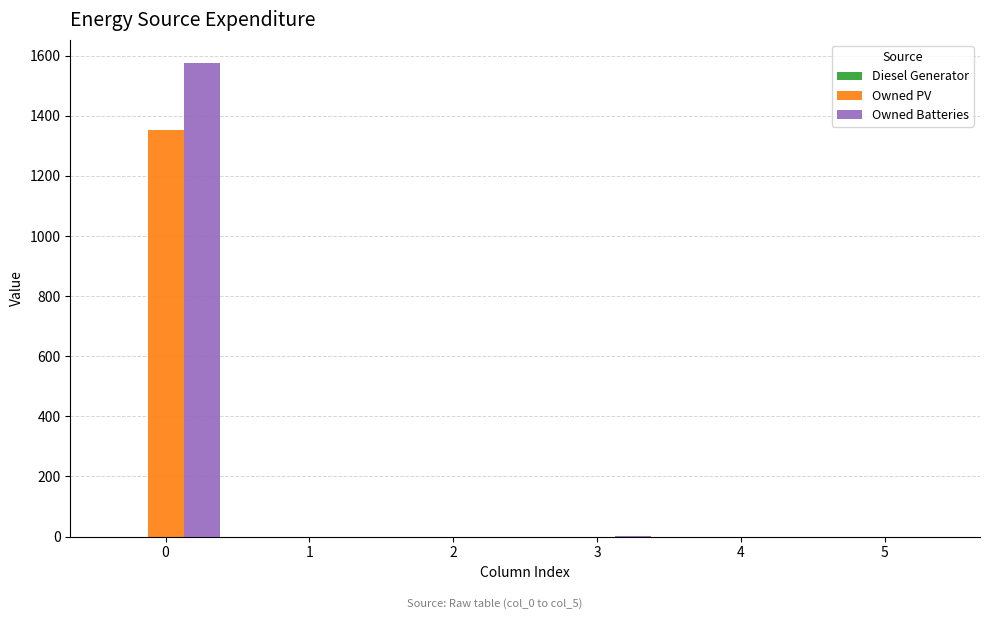

What is the sum of all Owned Batteries values?

1575